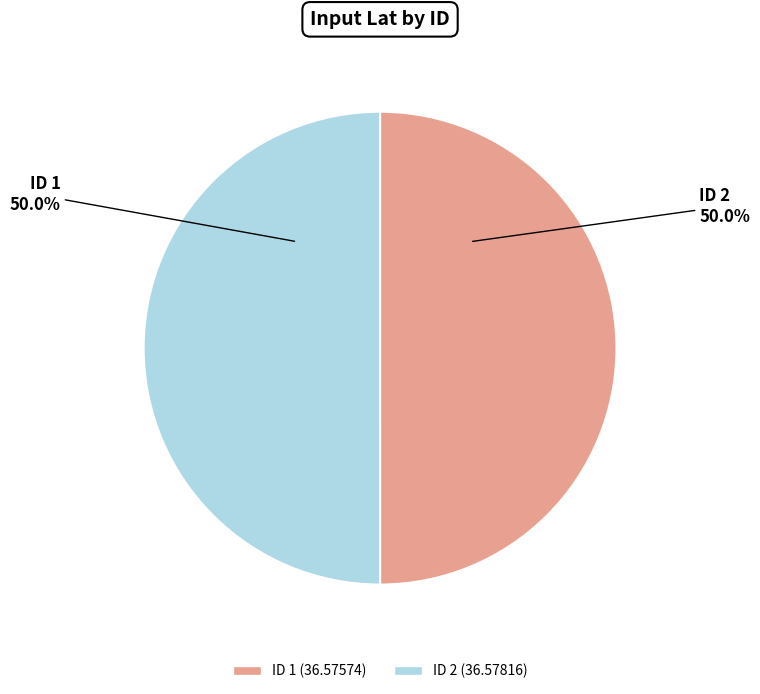

How many segments does this pie chart have?

2